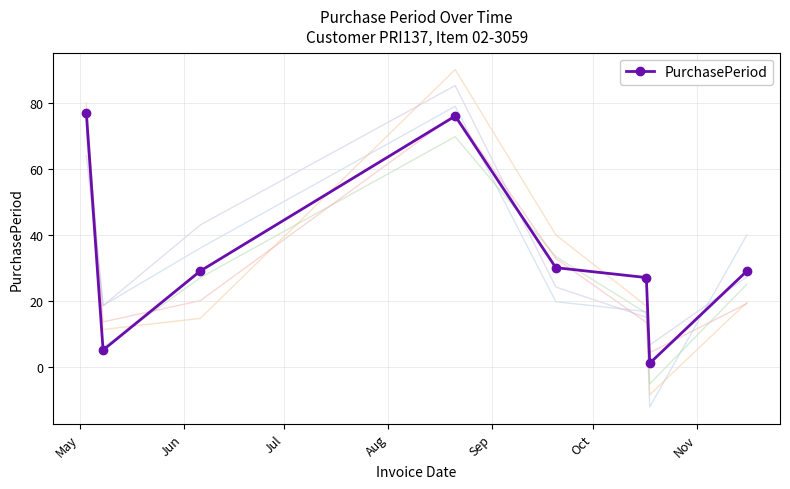

True or false: PurchasePeriod has more than 1 interior local peaks.

False